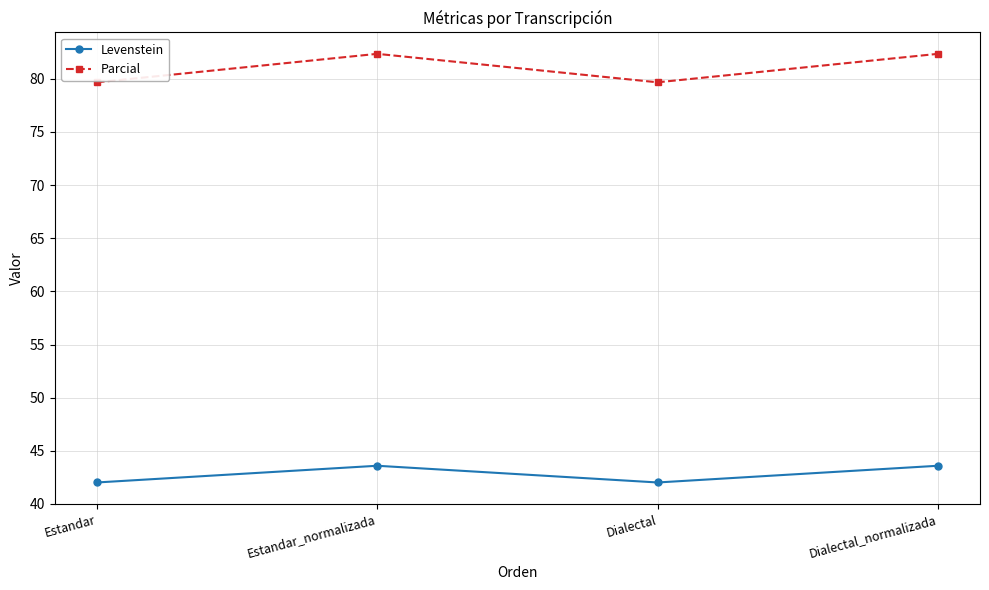

Is this an area chart (filled region under the line)?

No